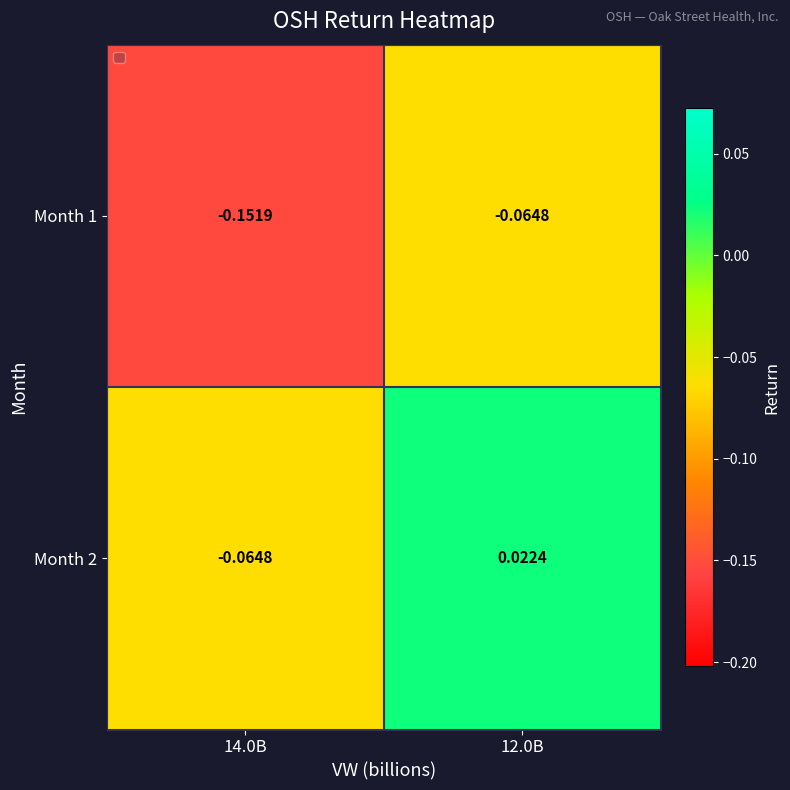

Is the value of Month 1 at 14.0B greater than the value of Month 2 at 12.0B?

No